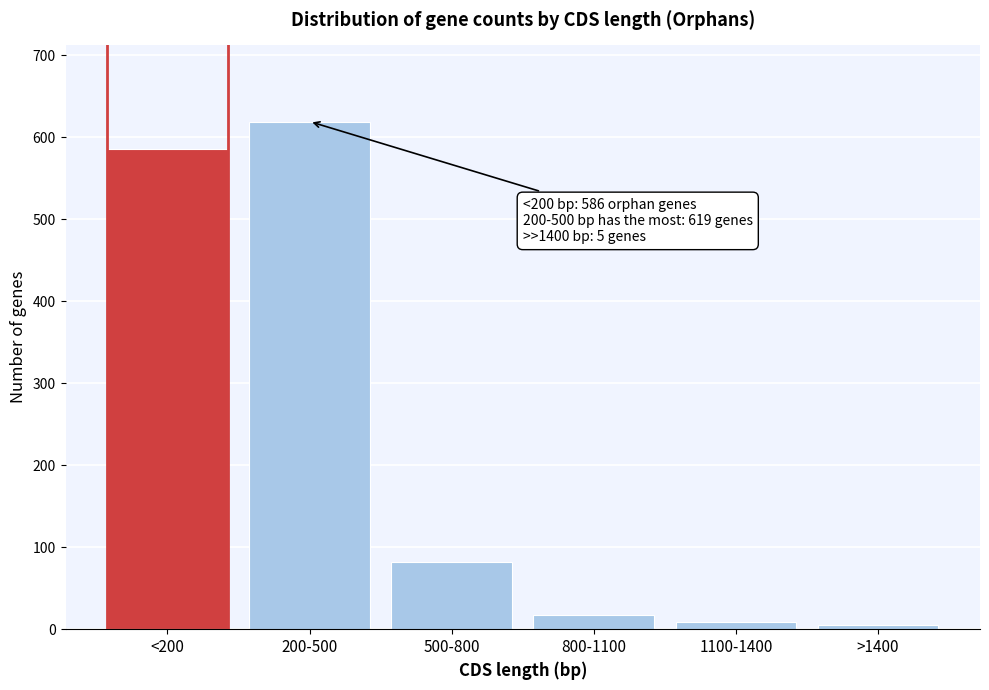

Reading left to right, extract all data points from this chart.

586	619	82	17	9	5